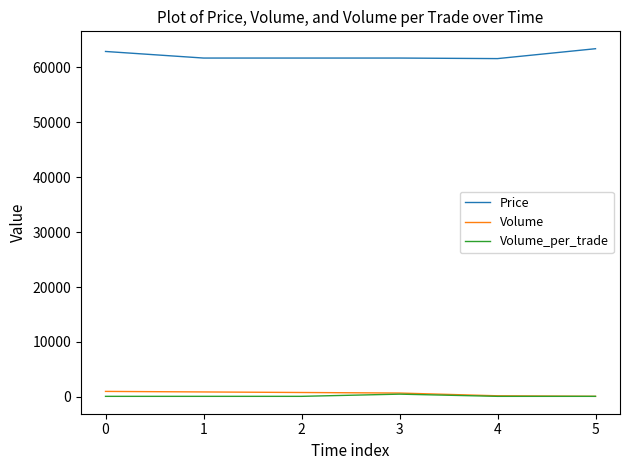

True or false: Price and Volume_per_trade cross at least once.

False